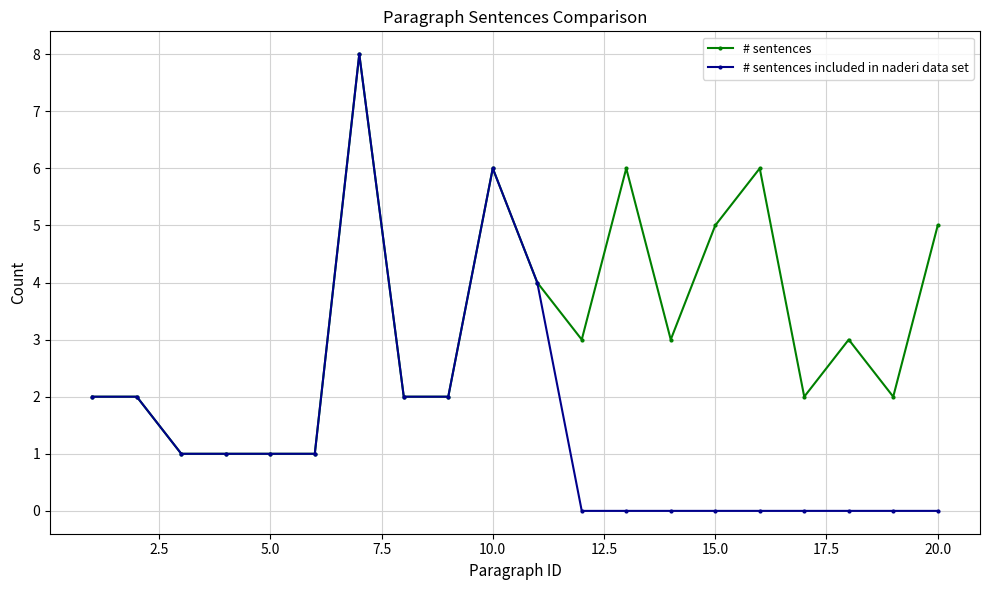

Which series has the largest total across all categories?

# sentences